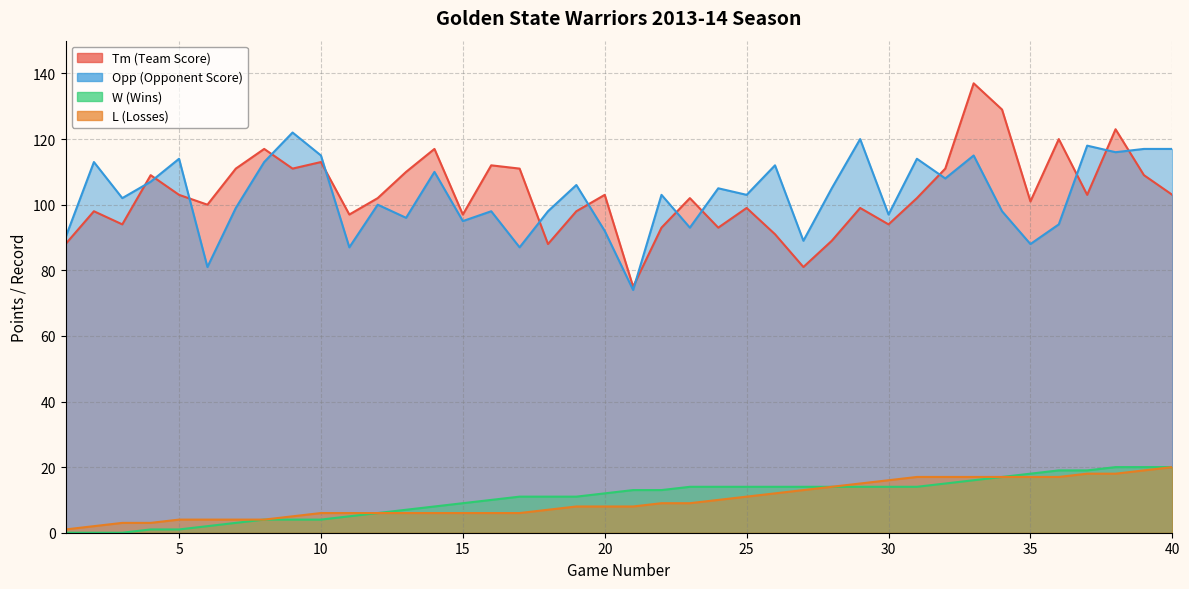

What is the total value across all series at 10?

238